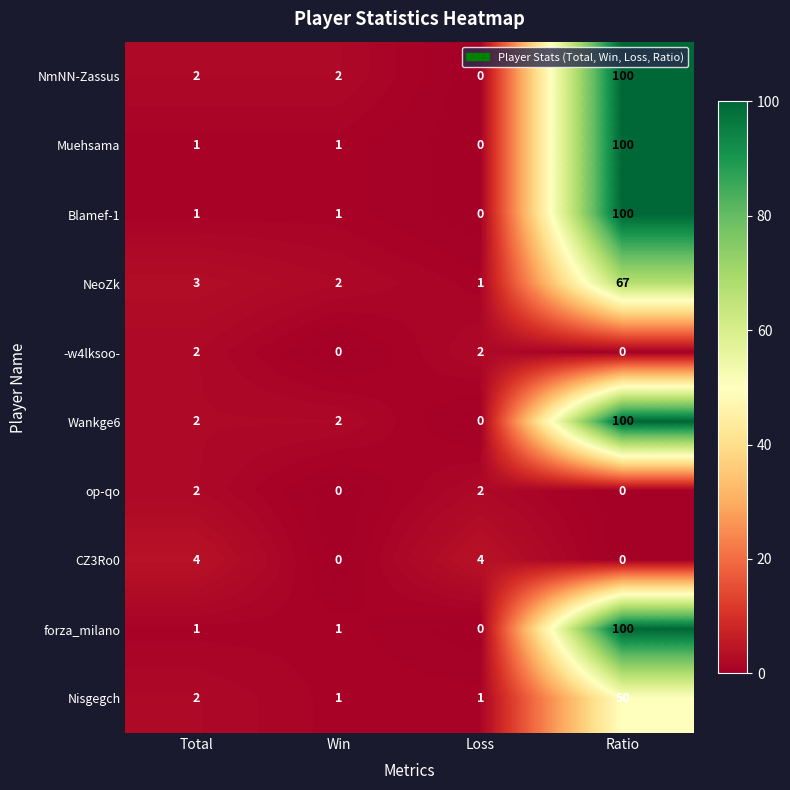

What is the total value across all series at Win?

10